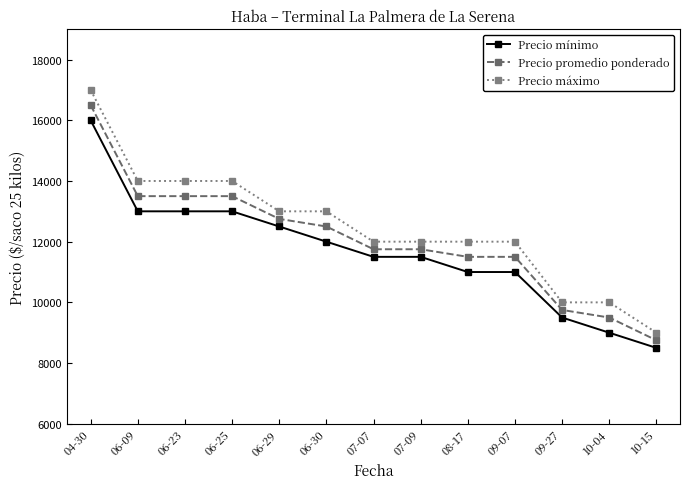

What is the sum of all Precio mínimo values?

151500